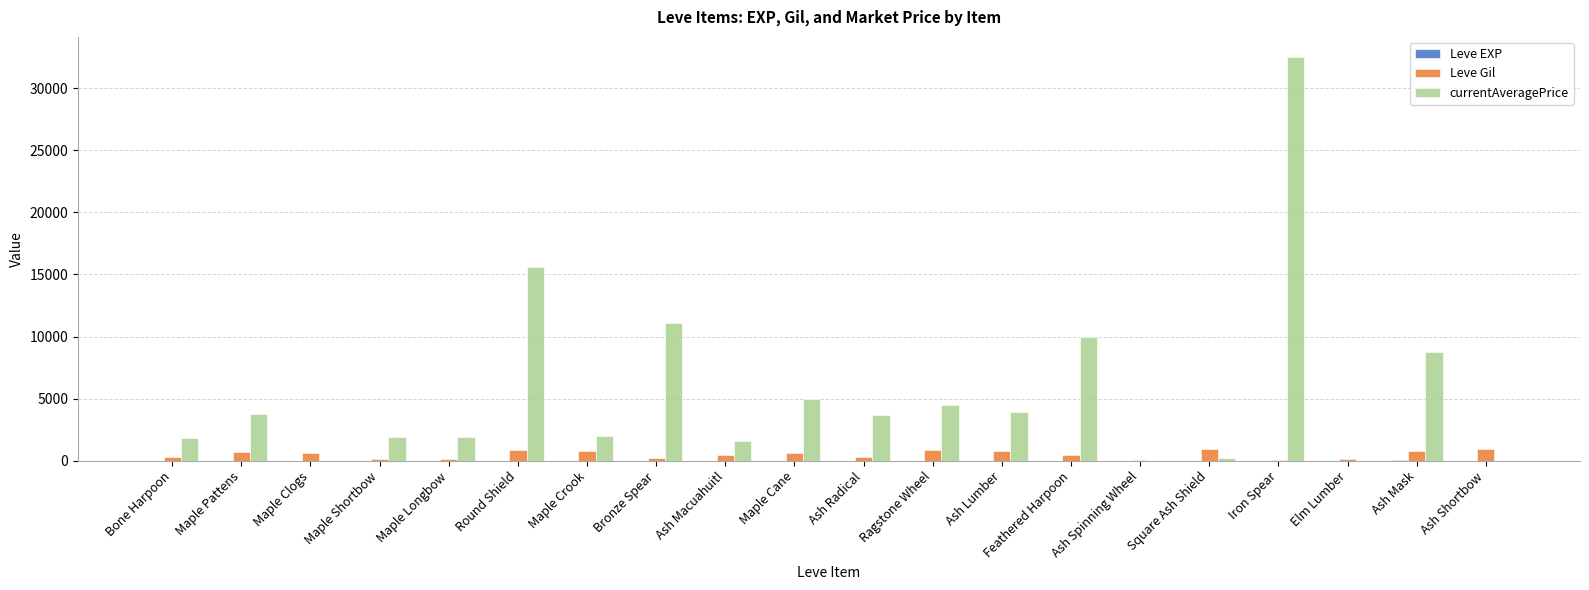

Which series has the largest total across all categories?

currentAveragePrice